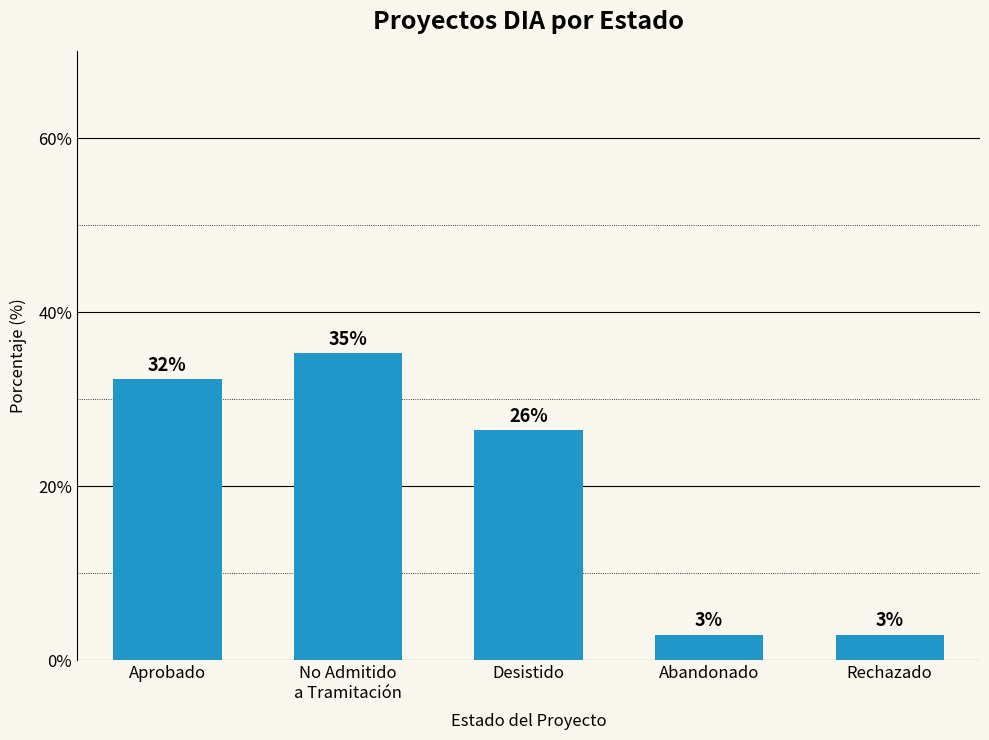

Does the chart contain any negative values?

No